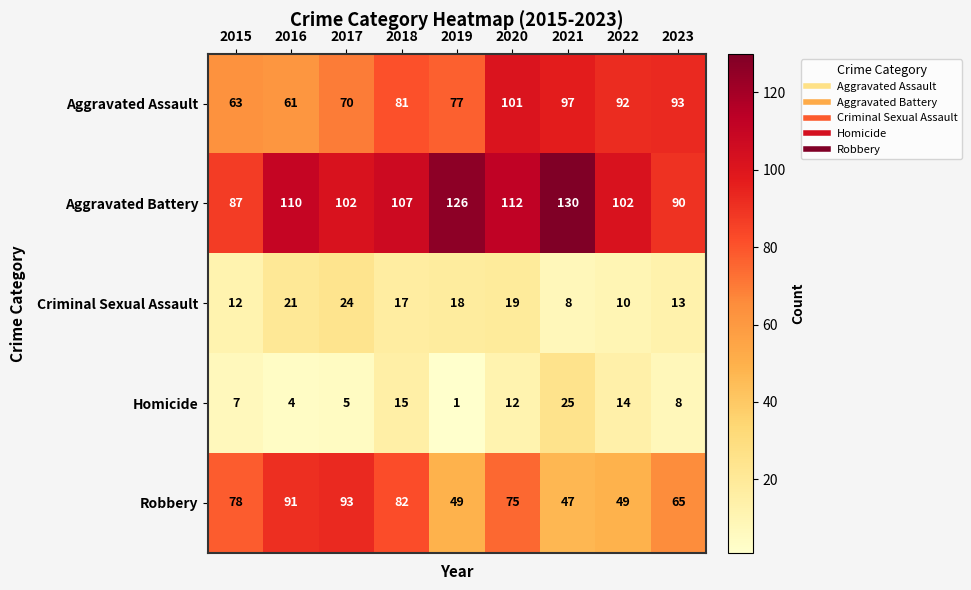

What is the difference between the highest and lowest values at 2015?

80